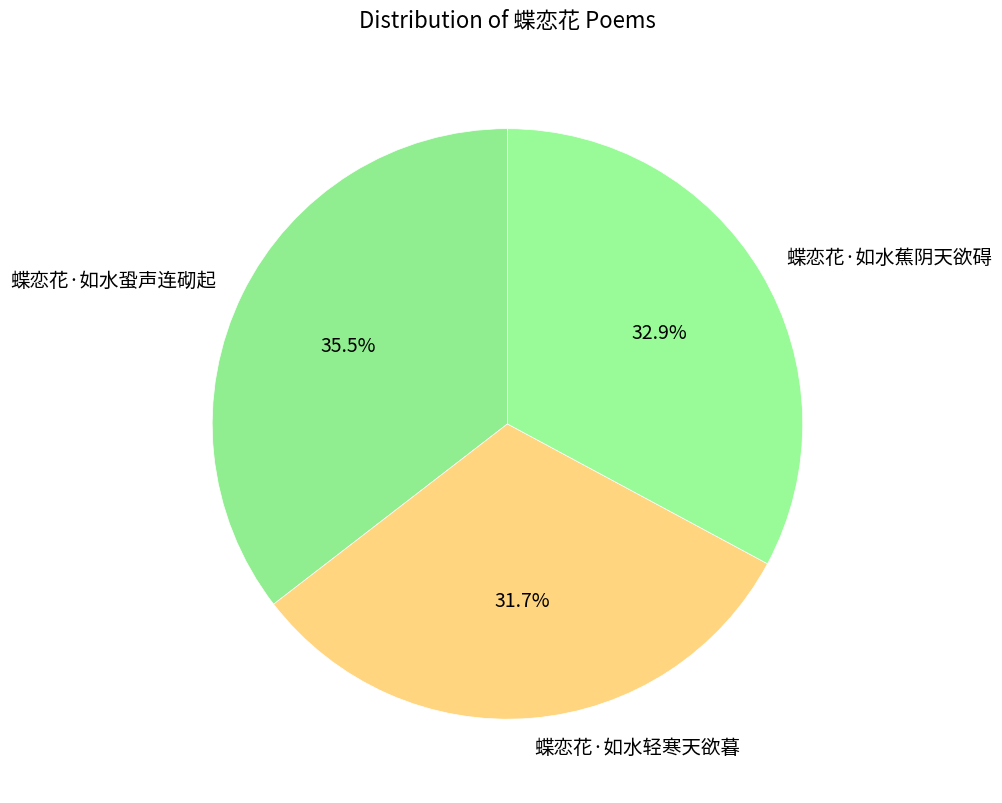

What percentage do 蝶恋花·如水蛩声连砌起 and 蝶恋花·如水蕉阴天欲碍 together represent?

68.3%